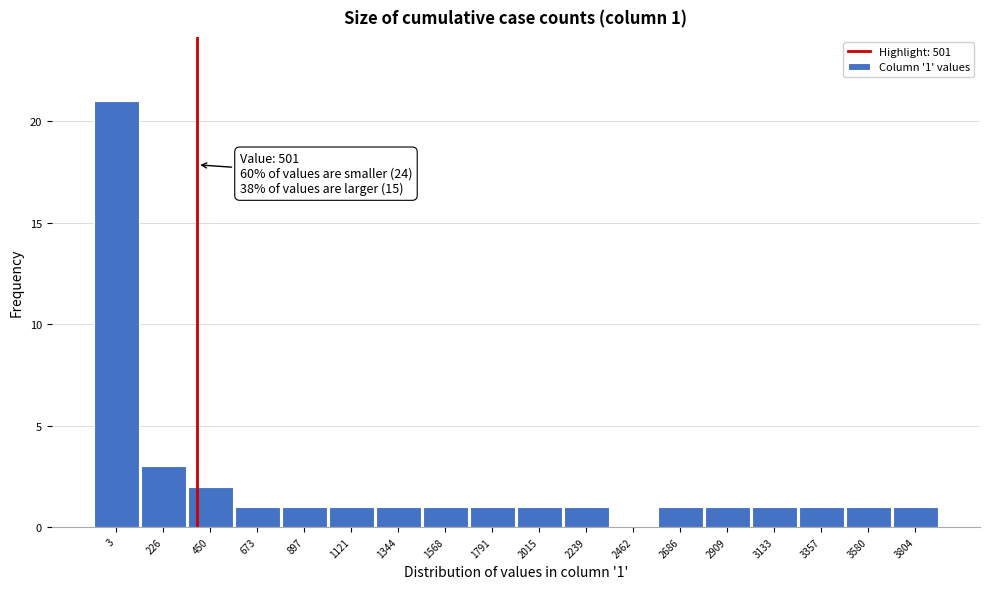

Reading left to right, what are all the values shown in this chart?

3=21	226=3	450=2	673=1	897=1	1121=1	1344=1	1568=1	1791=1	2015=1	2239=1	2462=0	2686=1	2909=1	3133=1	3357=1	3580=1	3804=1